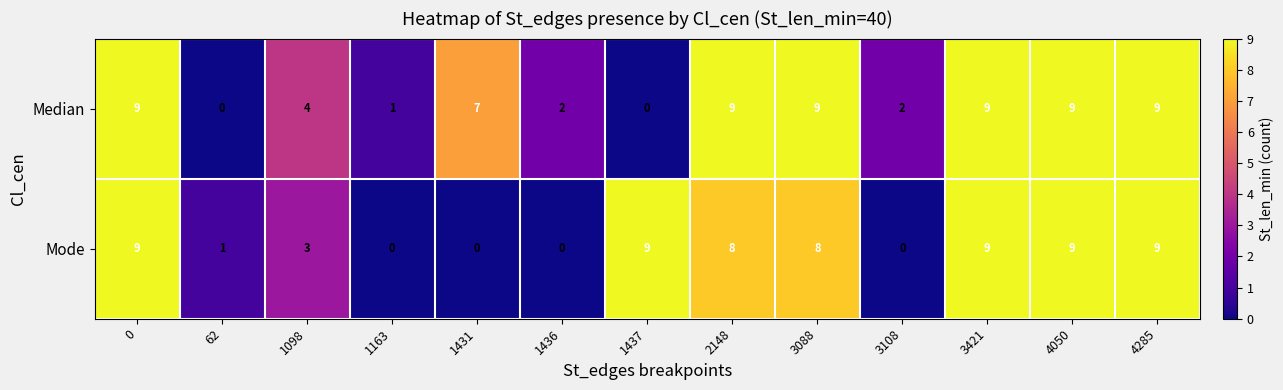

How many series are shown in this chart?

2